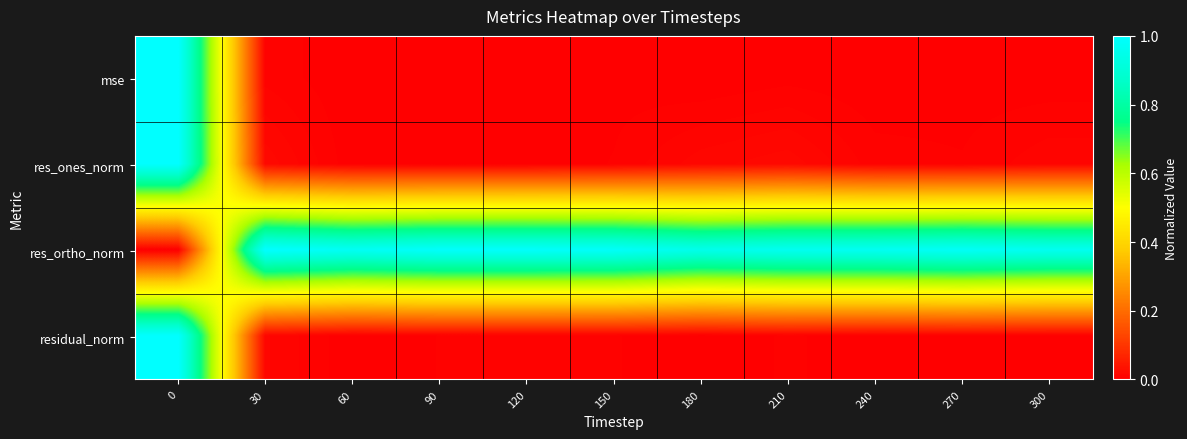

Which has a higher value, 60 or 180?

60